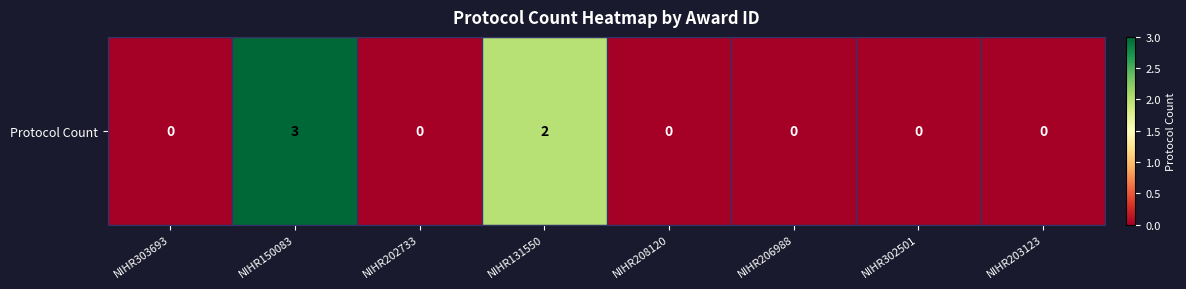

How many data points does each series have?

8